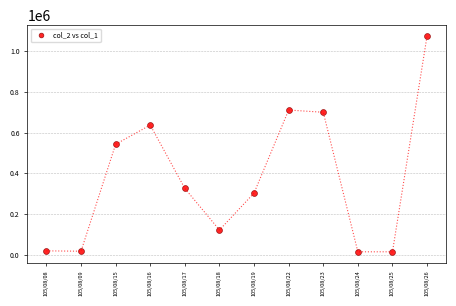

What is the range of Y values (max minus min)?

1061420